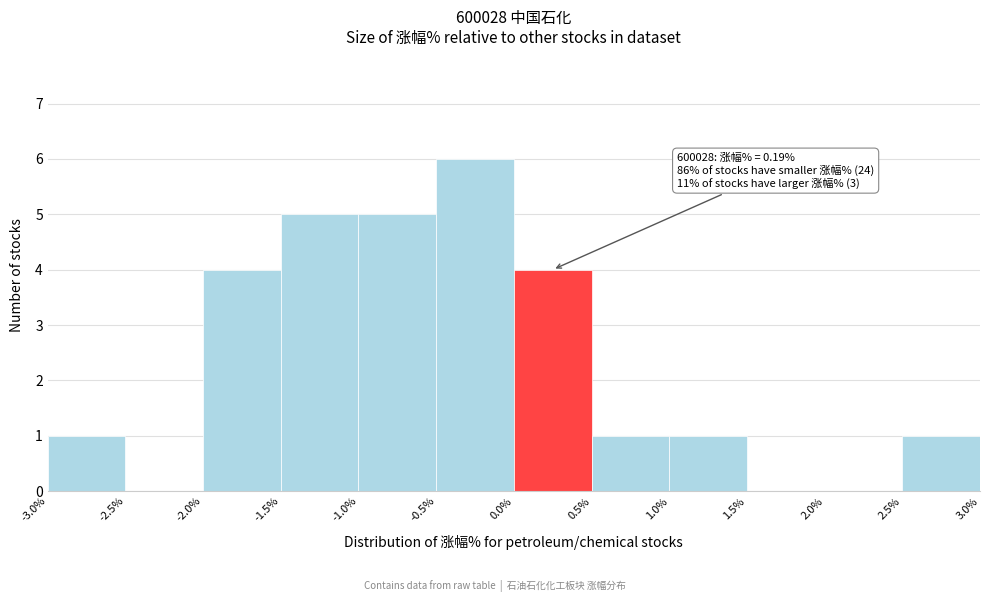

Which range on the x-axis has the tallest bar?

-0.5% to 0.0%